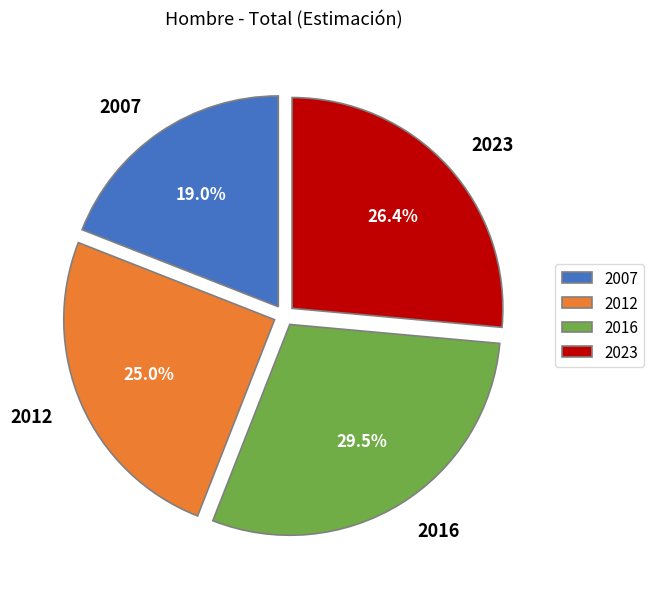

How many slices are in this pie chart?

4